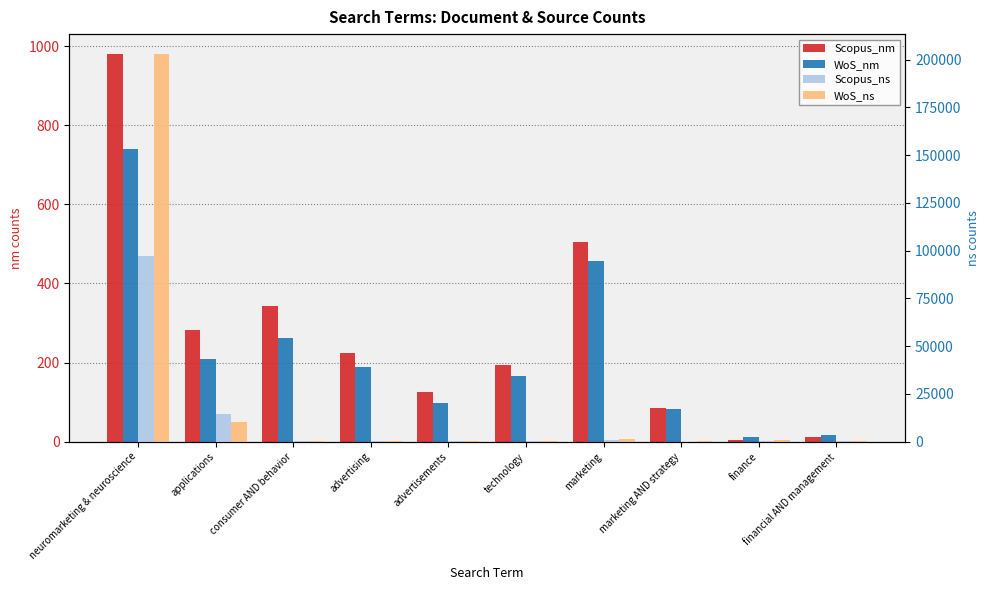

Reading left to right, extract all data points from this chart.

Scopus_nm: neuromarketing & neuroscience=981	applications=283	consumer AND behavior=343	advertising=225	advertisements=126	technology=194	marketing=505	marketing AND strategy=86	finance=4	financial AND management=11
WoS_nm: neuromarketing & neuroscience=739	applications=208	consumer AND behavior=263	advertising=190	advertisements=98	technology=165	marketing=456	marketing AND strategy=82	finance=11	financial AND management=17
Scopus_ns: neuromarketing & neuroscience=96985	applications=14660	consumer AND behavior=390	advertising=262	advertisements=166	technology=194	marketing=632	marketing AND strategy=89	finance=188	financial AND management=357
WoS_ns: neuromarketing & neuroscience=203180	applications=10330	consumer AND behavior=454	advertising=268	advertisements=148	technology=165	marketing=1324	marketing AND strategy=206	finance=936	financial AND management=613